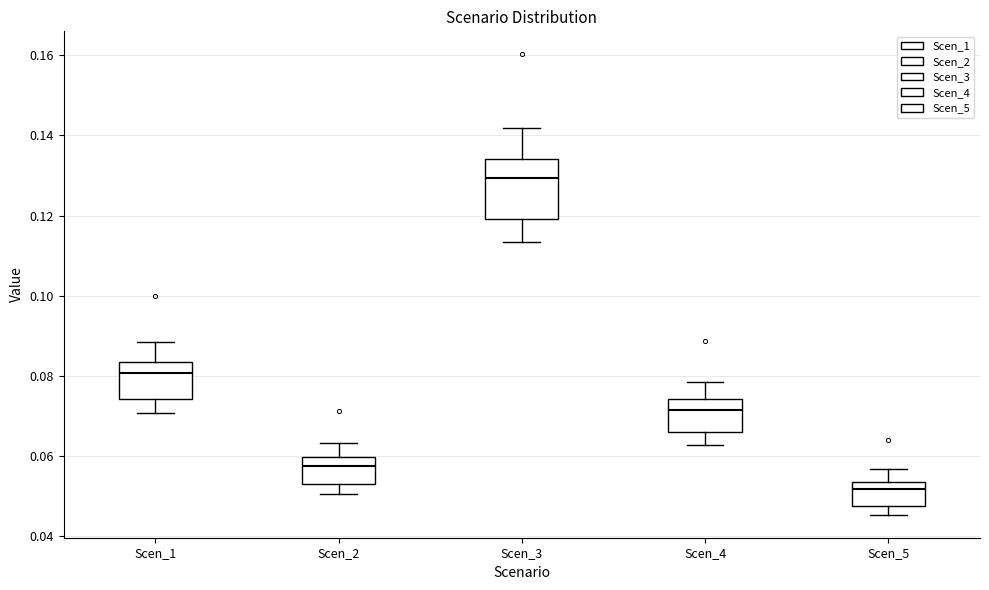

Reading left to right, read every box against the y-axis: the position of its median line, the range the box covers, and the ends of its whiskers. The values are not printed on the chart, so give them approximately, as read against the axis.

Scen_1: median 0.080, box 0.074 to 0.084, whiskers 0.070 to 0.088
Scen_2: median 0.058, box 0.054 to 0.060, whiskers 0.050 to 0.064
Scen_3: median 0.130, box 0.120 to 0.134, whiskers 0.114 to 0.142
Scen_4: median 0.072, box 0.066 to 0.074, whiskers 0.062 to 0.078
Scen_5: median 0.052, box 0.048 to 0.054, whiskers 0.046 to 0.056